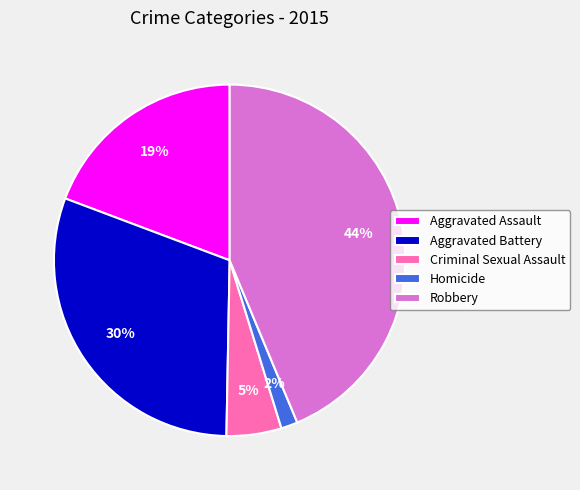

Which slice is the largest?

Robbery